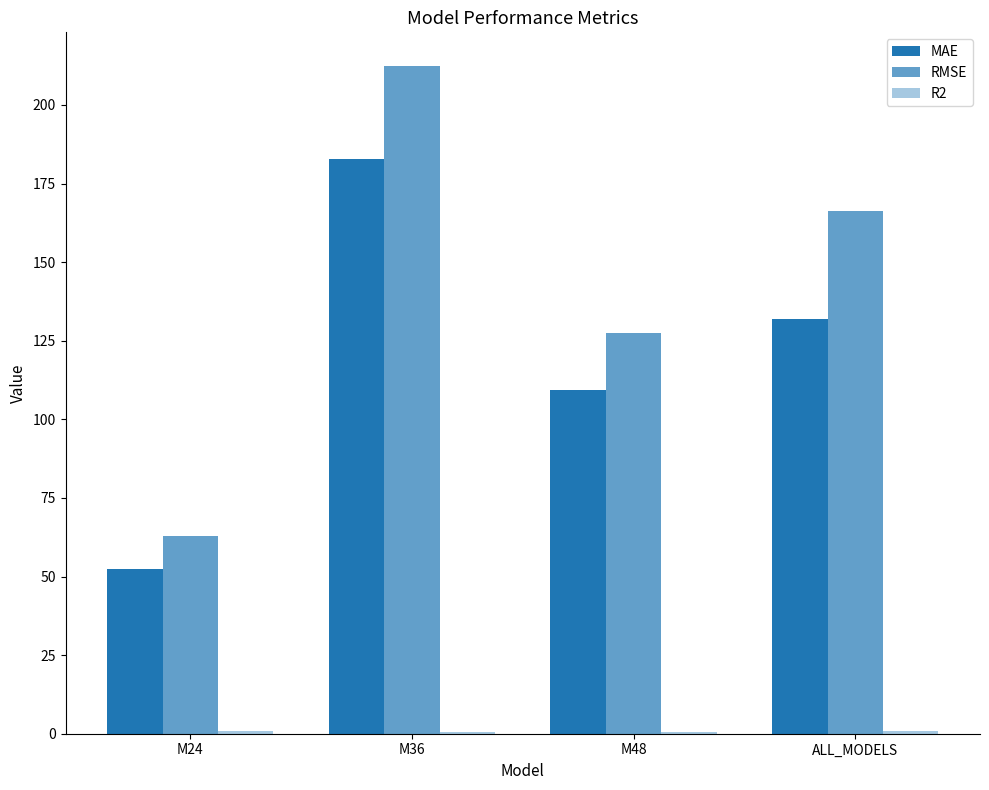

What is the highest value of the MAE series?

182.9